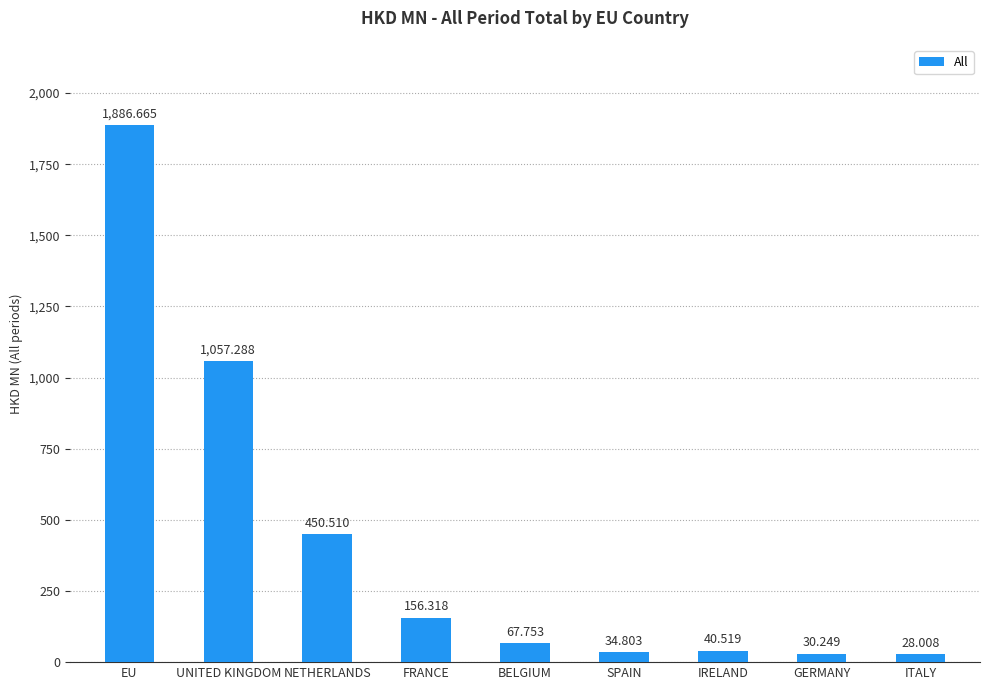

What is the label of the 8th bar from the right?

UNITED KINGDOM